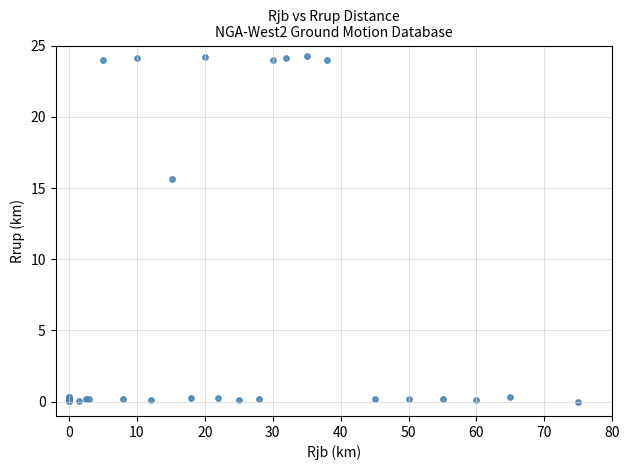

What Y value in the scatter plot is closest to 12?

15.6